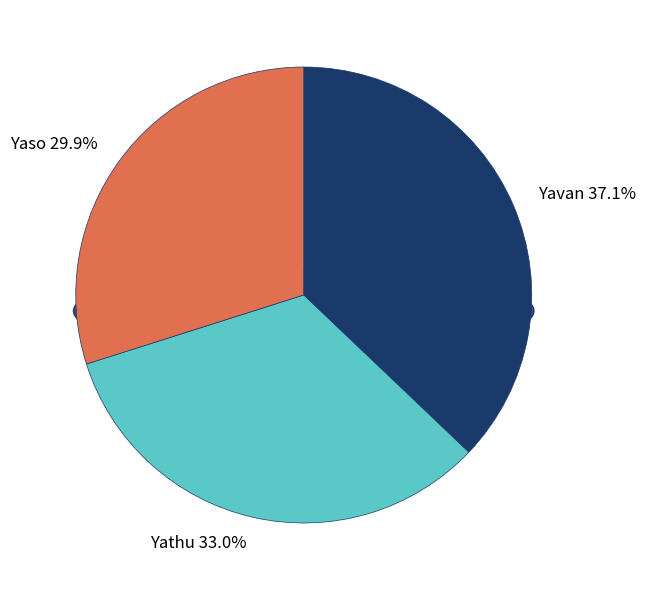

What is the change in value from Yavan to Yathu?

-4